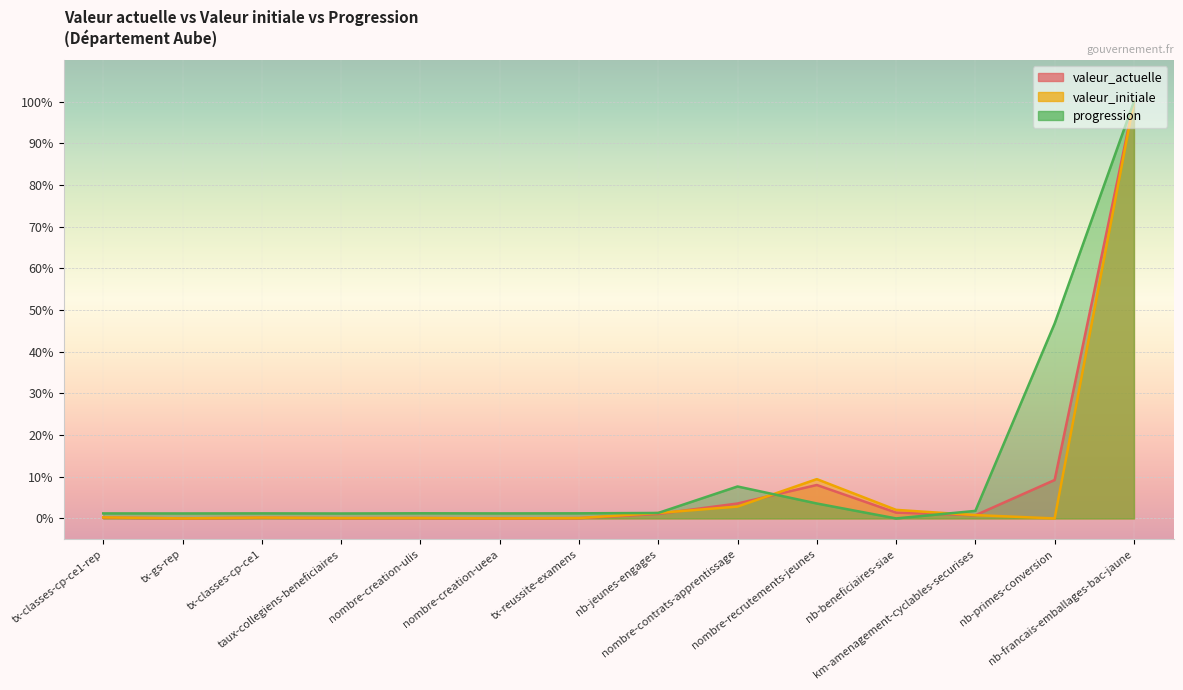

What position from the left is nb-beneficiaires-siae?

11